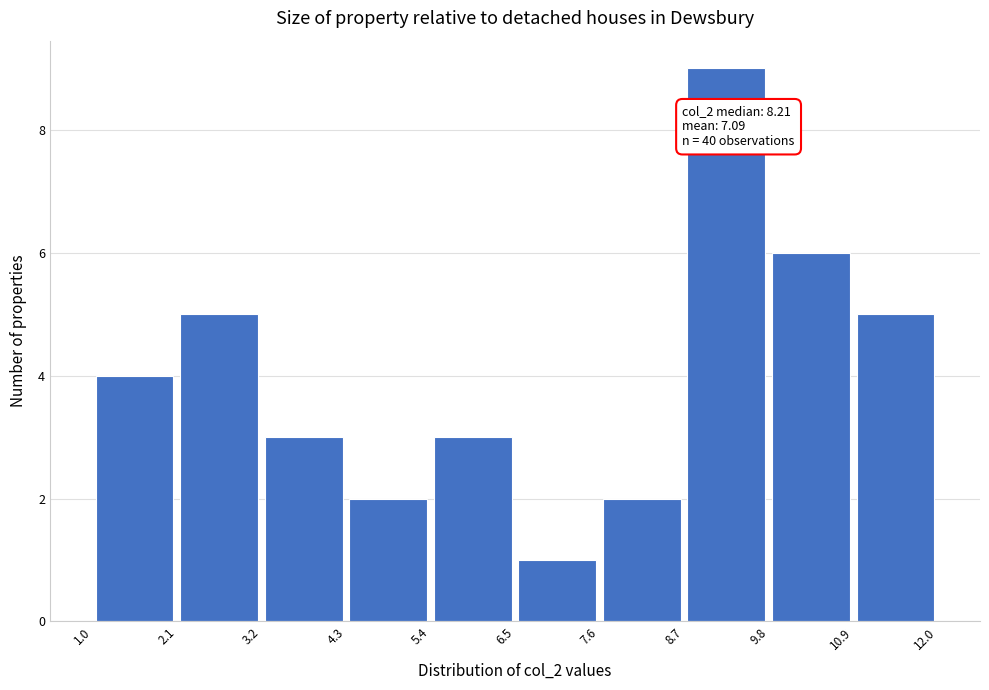

Which range on the x-axis has the tallest bar?

8.7 to 9.8